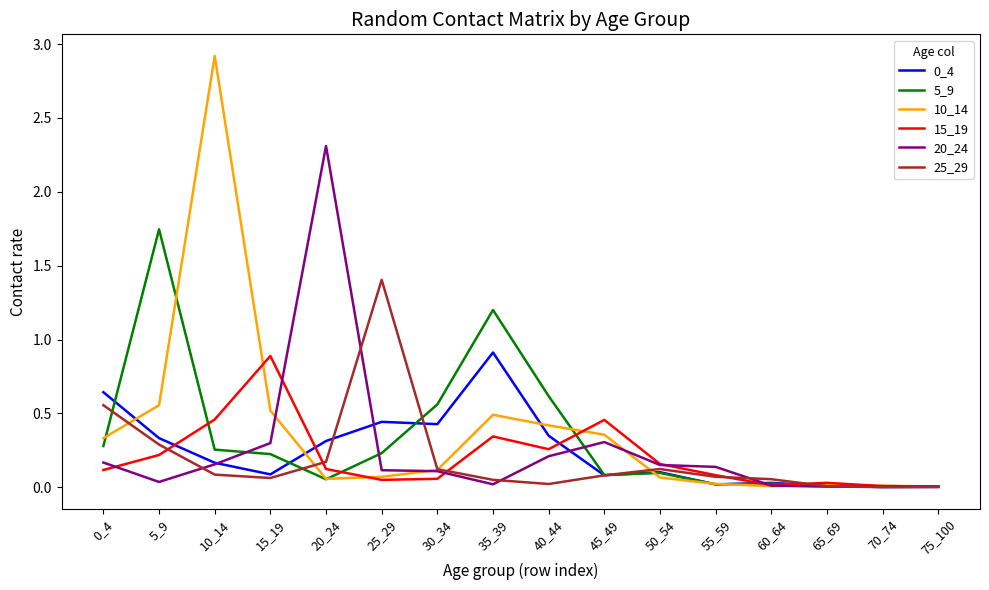

What is the greatest value displayed?

2.9